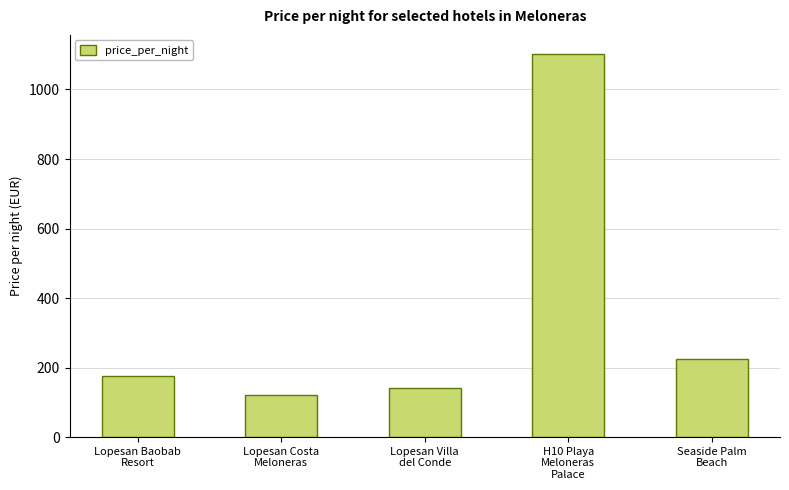

Reading left to right, list all the values displayed in this chart.

Lopesan Baobab
Resort=177	Lopesan Costa
Meloneras=120	Lopesan Villa
del Conde=140	H10 Playa
Meloneras
Palace=1102	Seaside Palm
Beach=225